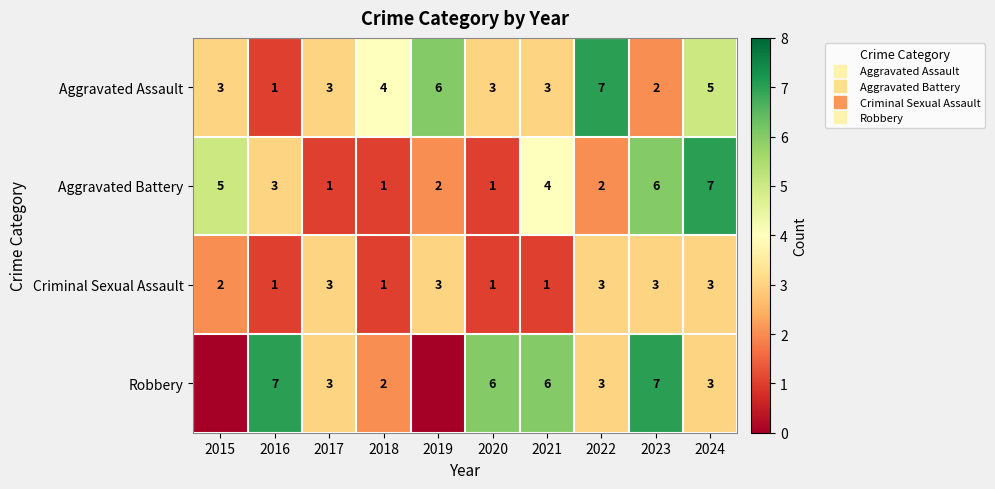

Between 2024 and 2018, which is larger?

2024